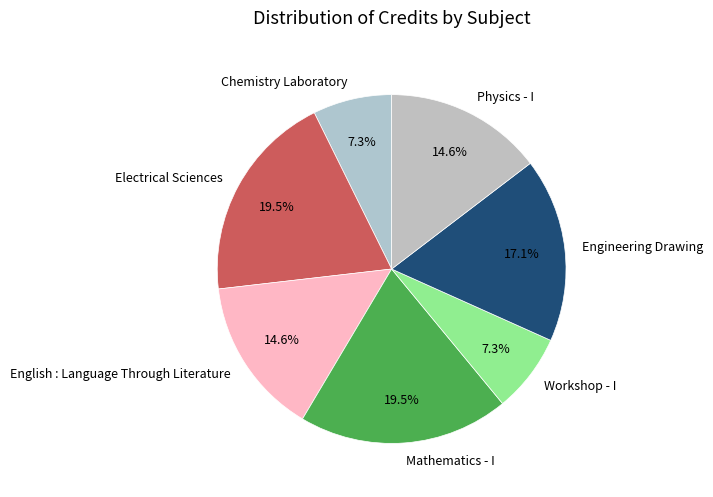

Approximately how many times larger is the value at Workshop - I compared to English : Language Through Literature?

0.5